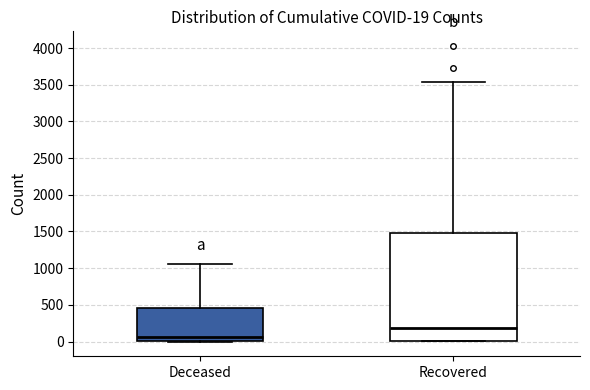

Comparing the boxes themselves (not the whiskers), which one is the tallest?

Recovered